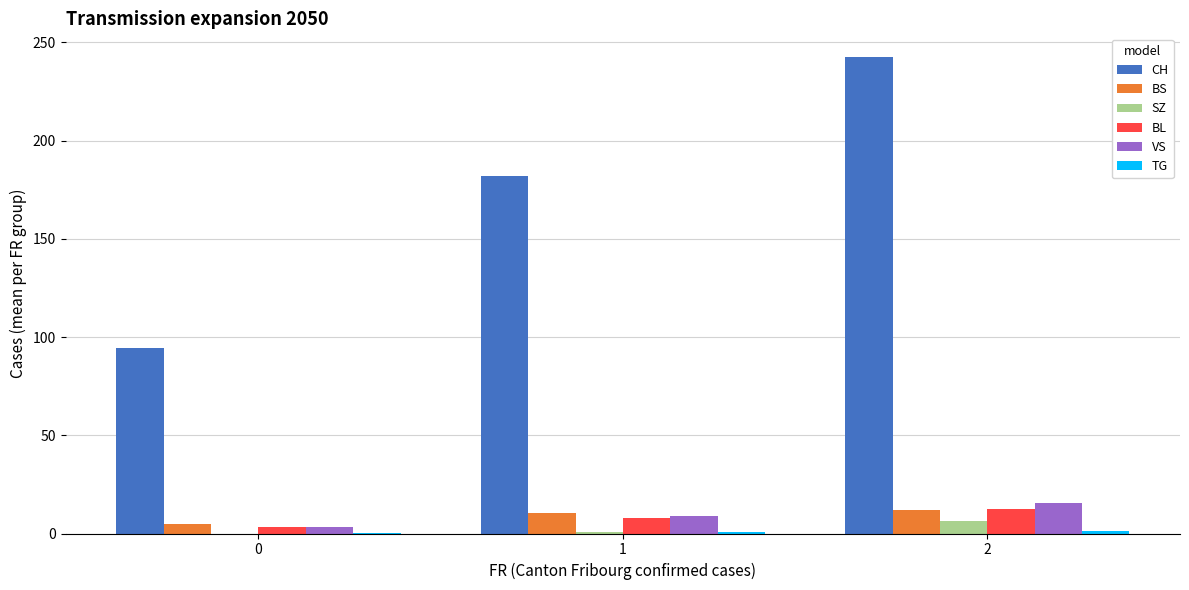

How many categories are shown in the chart?

3